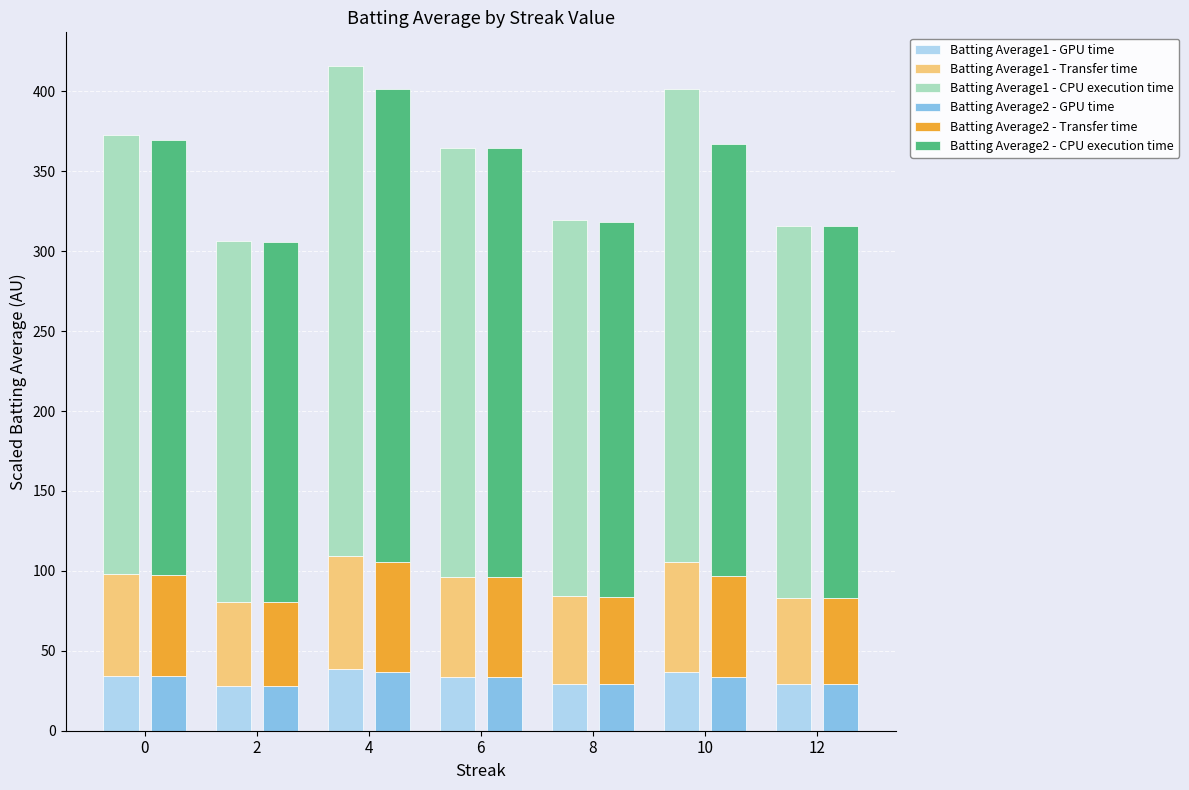

What is the total value across all series at 12?

631.6